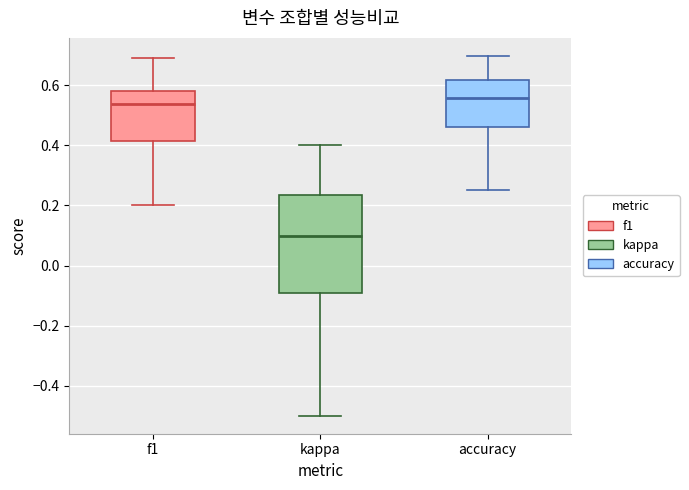

Which box is the tallest, from its lower edge to its upper edge?

kappa